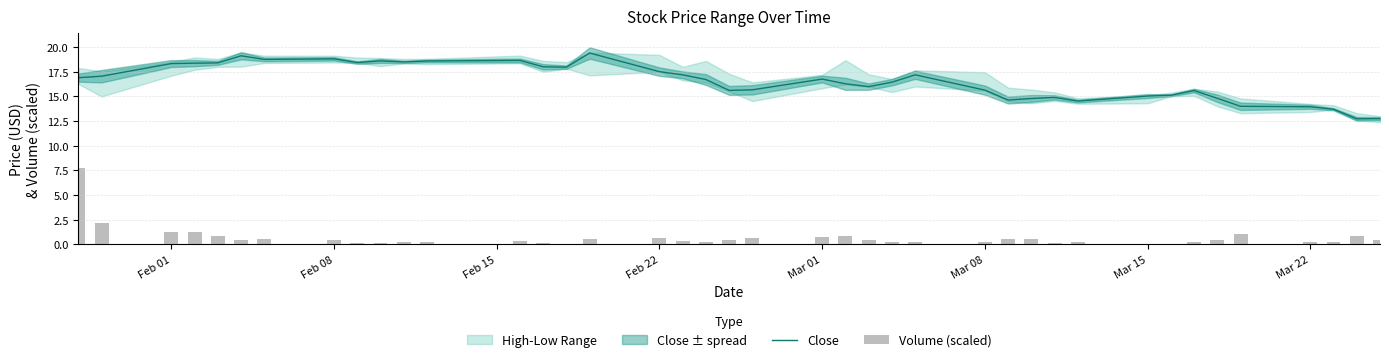

The Close series shows 18.3 at Feb 01. True or false?

True